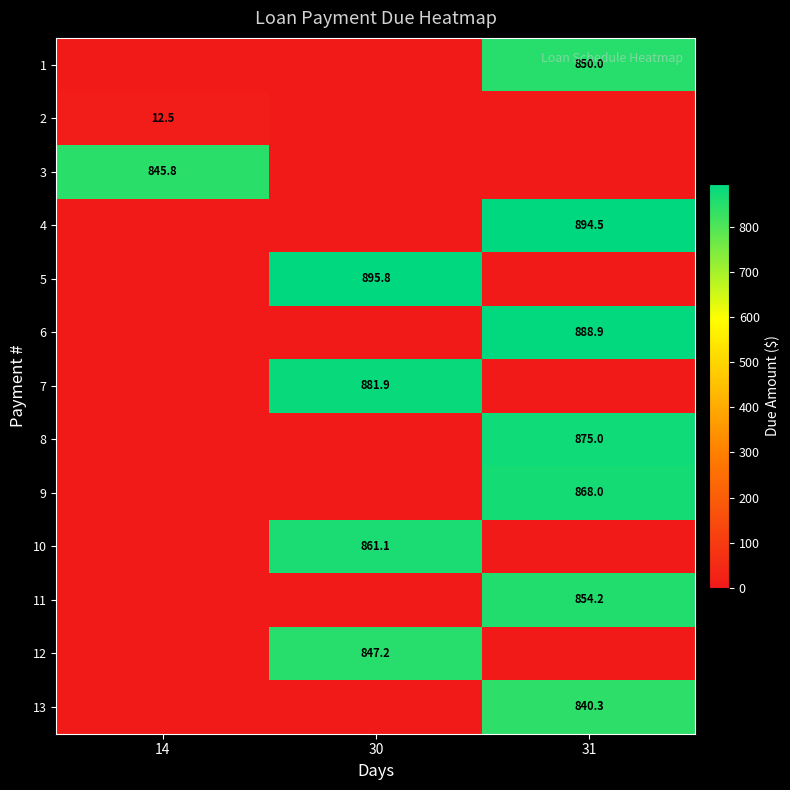

How many series are shown in this chart?

13